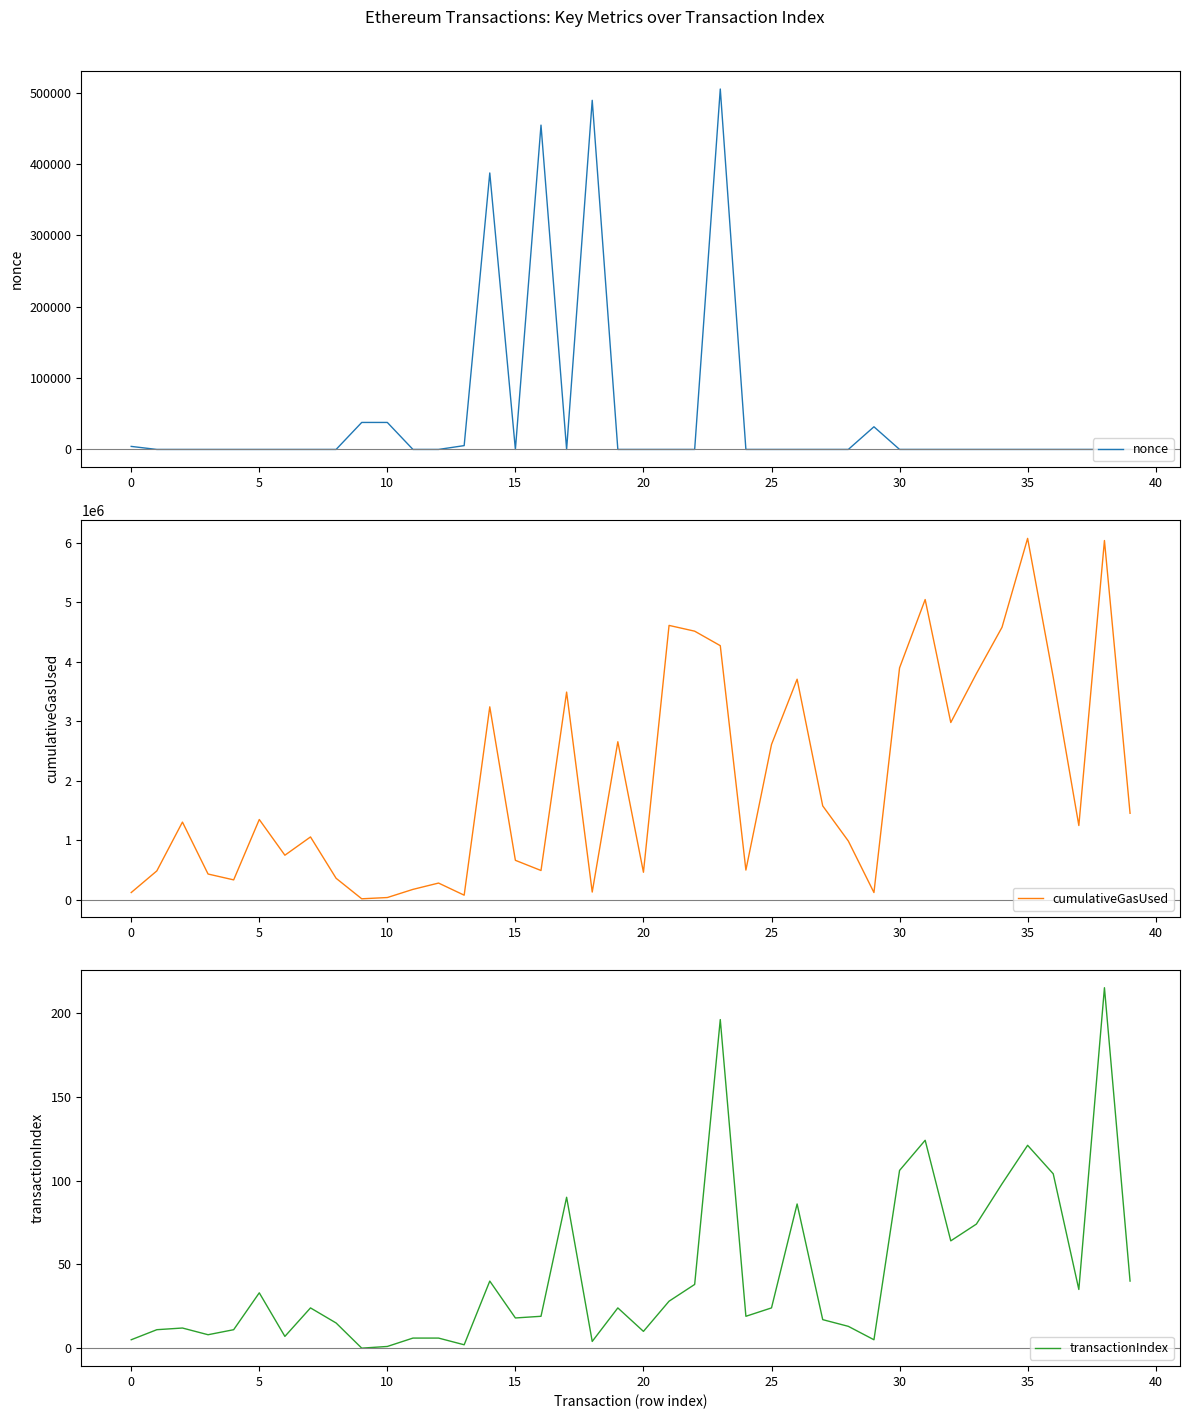

What is the difference between the maximum and second lowest values in the cumulativeGasUsed series?

6029954